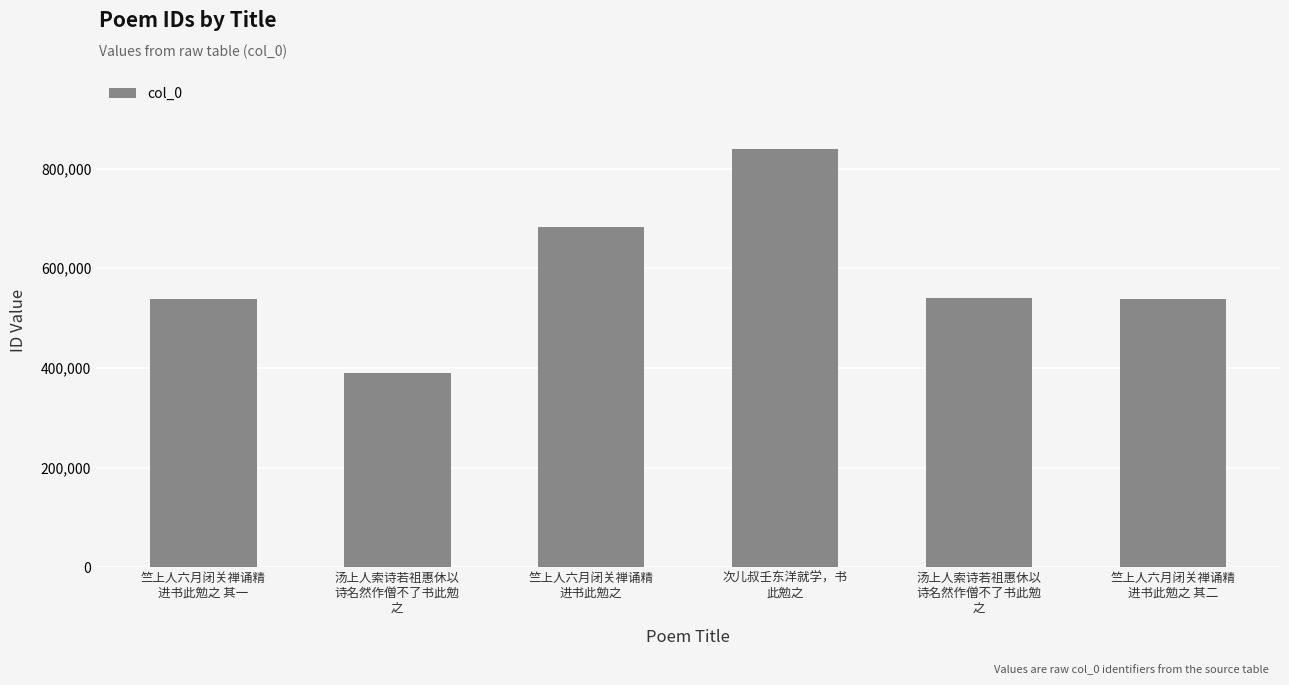

How many categories are shown in the chart?

6